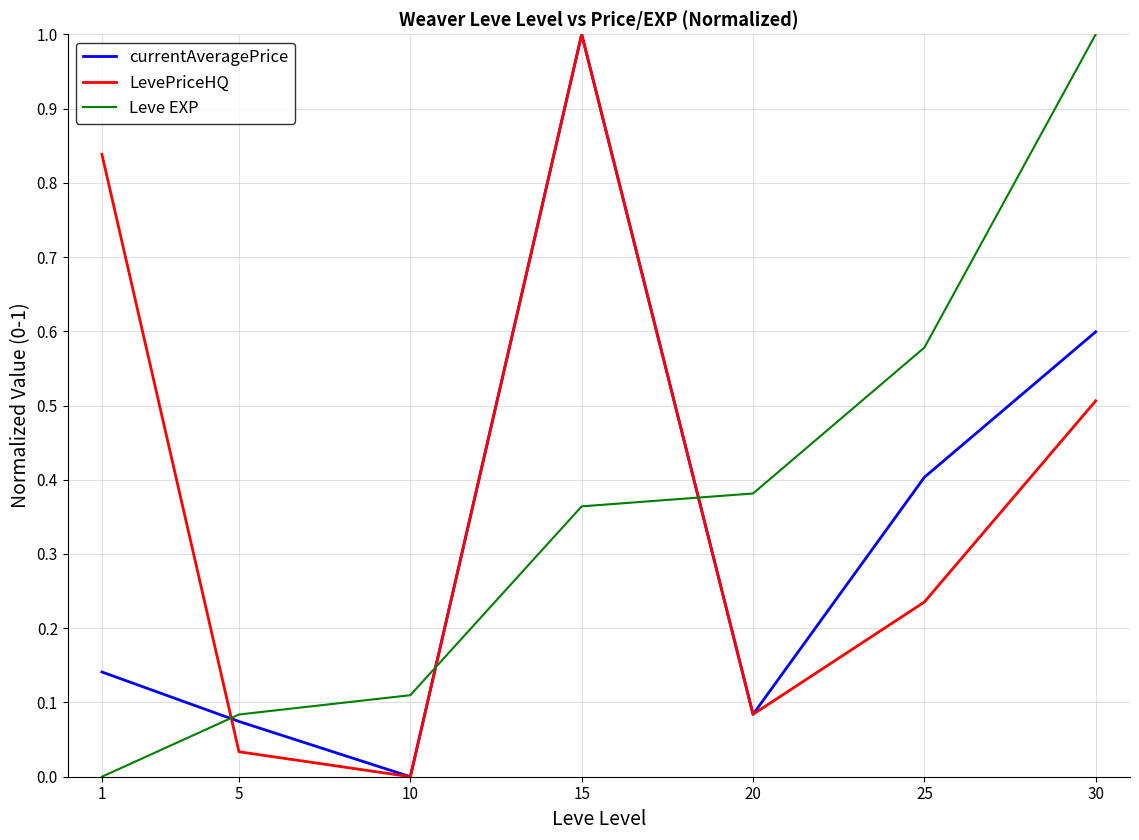

Between 1 and 5, which series saw the biggest shift?

LevePriceHQ